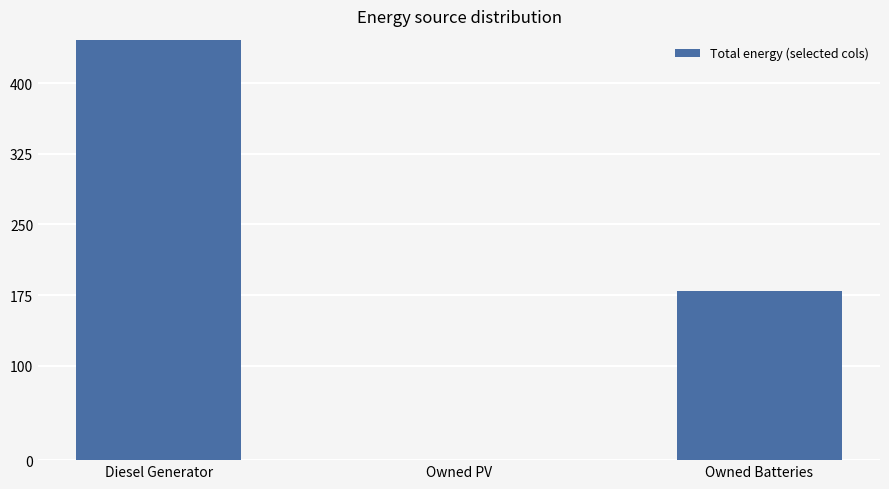

Which has a higher value, Diesel Generator or Owned PV?

Diesel Generator